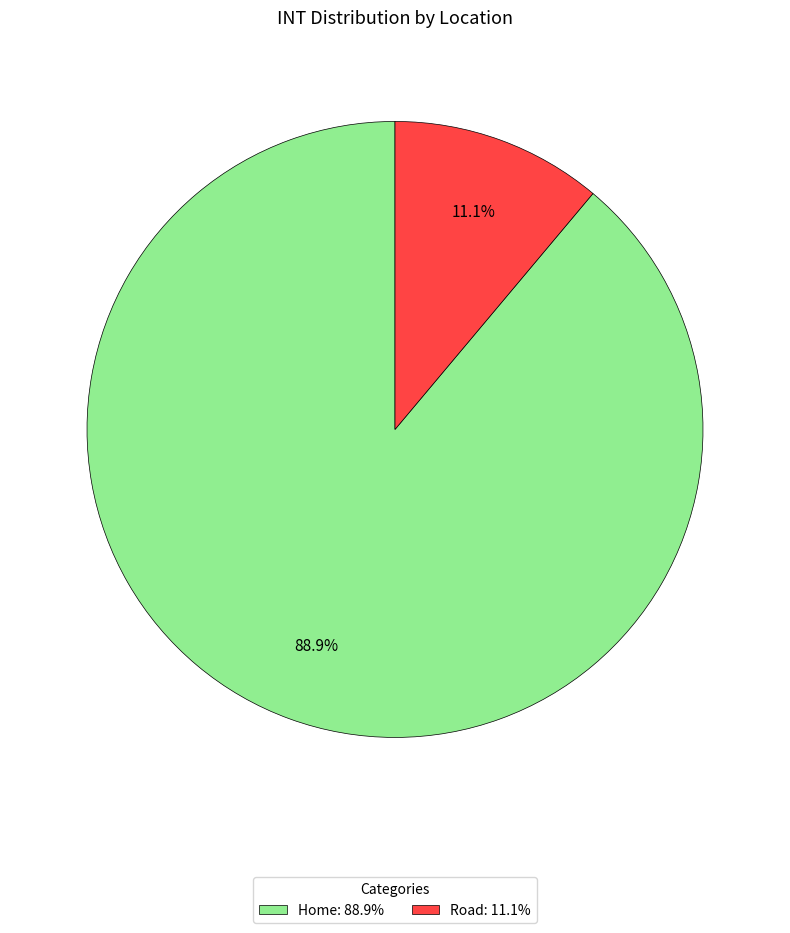

What portion of the pie excludes Home?

11.1%